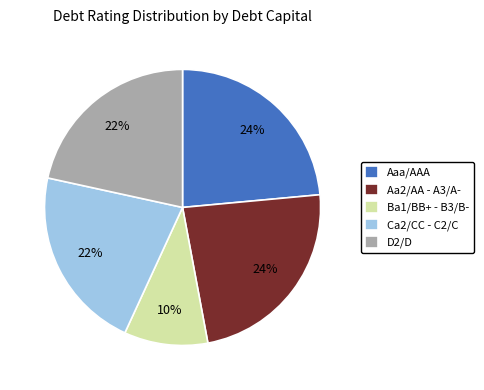

How many slices are in this pie chart?

5